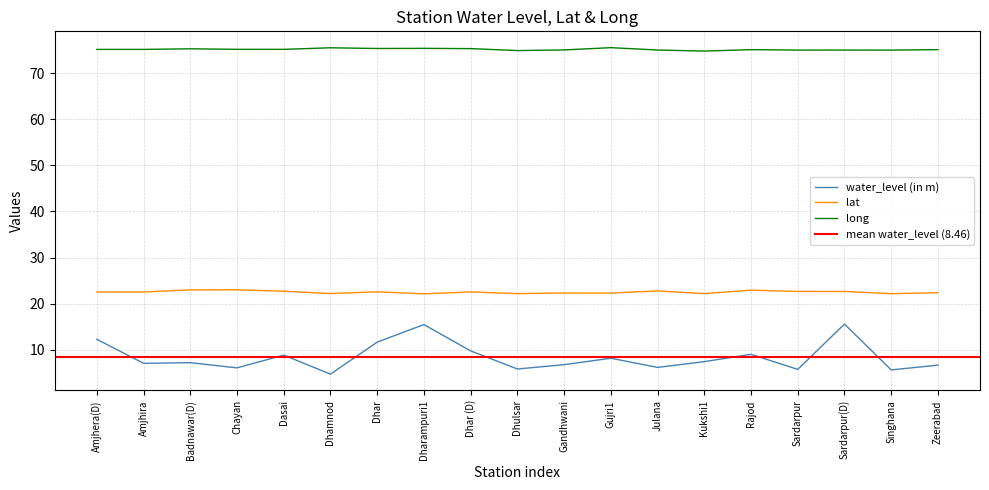

True or false: lat and long cross at least once.

False